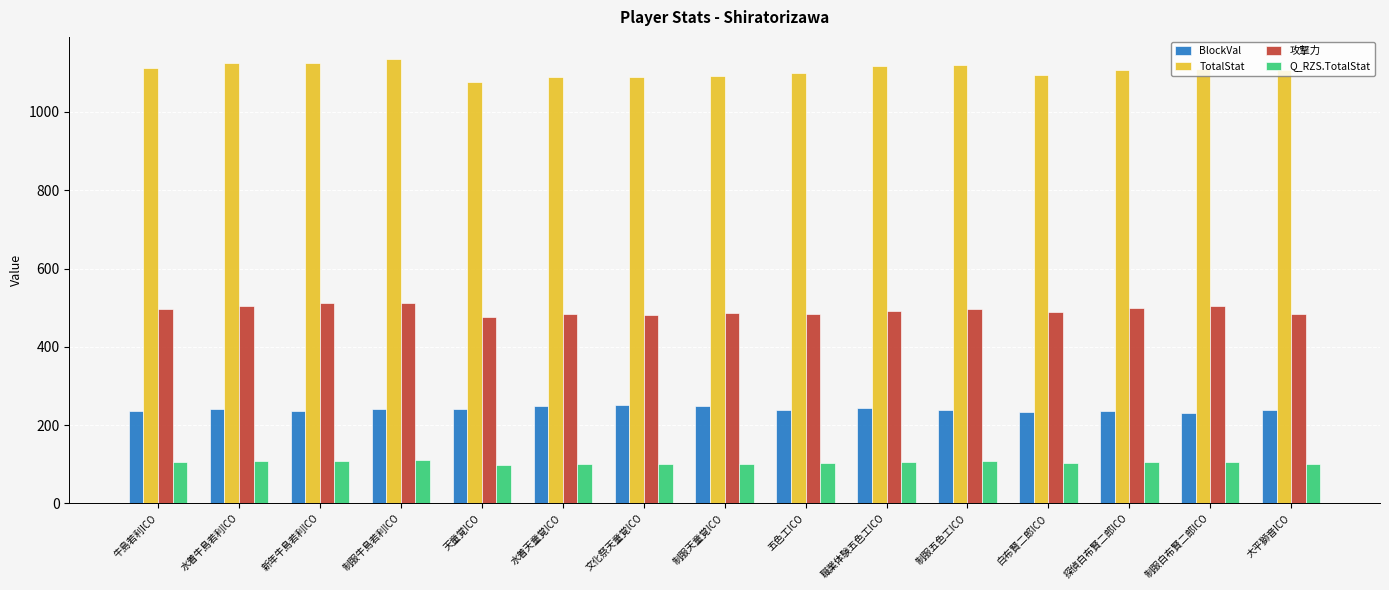

List the series in order of their peak value, lowest first.

Q_RZS.TotalStat, BlockVal, 攻撃力, TotalStat